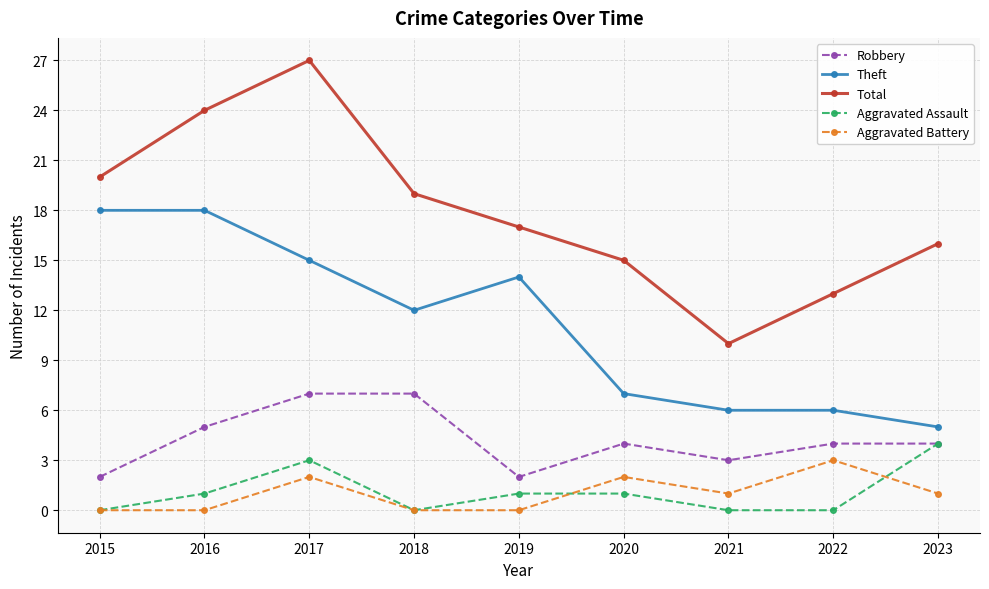

Which category has the highest value across all series?

2017